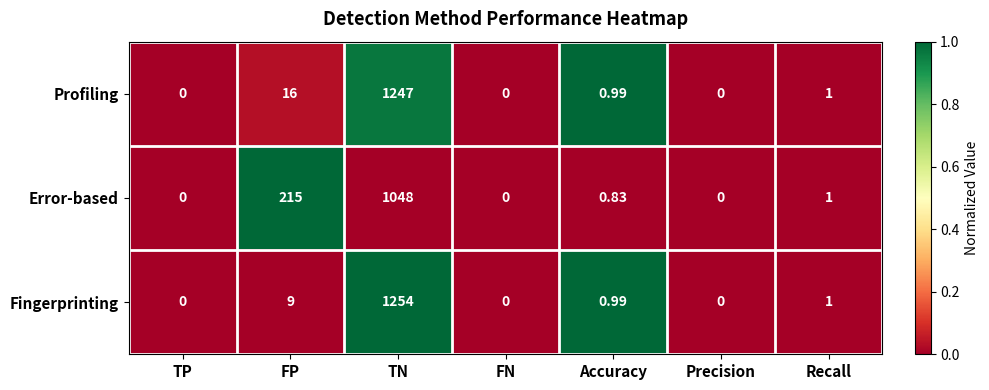

Where is Error-based nearest to the value 524?

FP